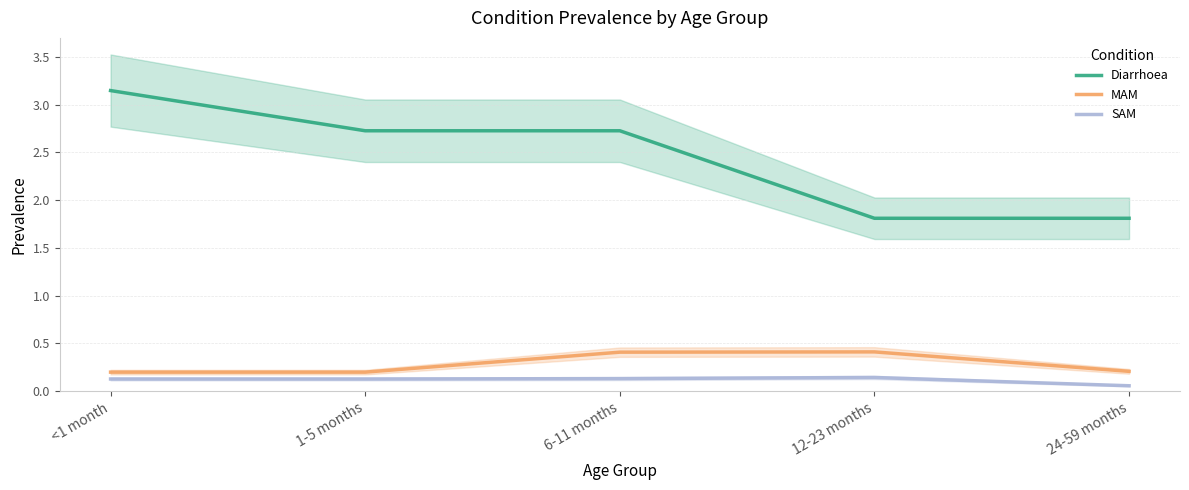

Read the MAM value at 12-23 months.

0.4